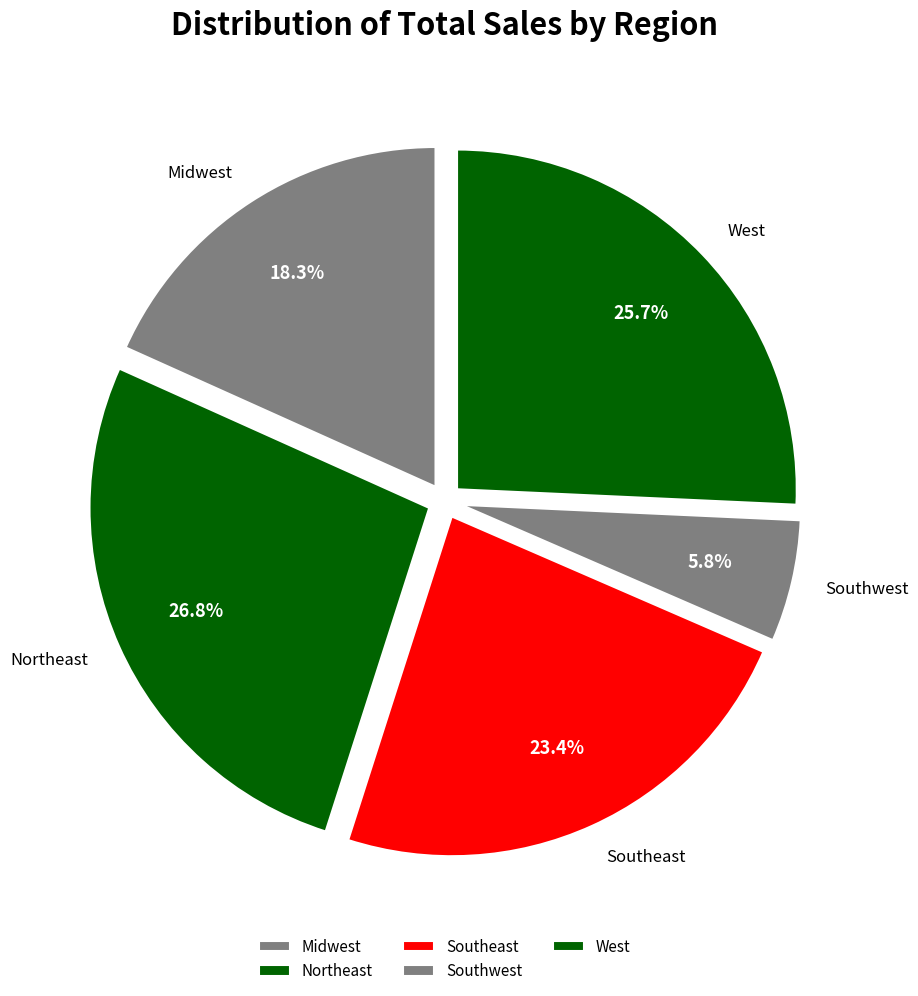

How many segments does this pie chart have?

5